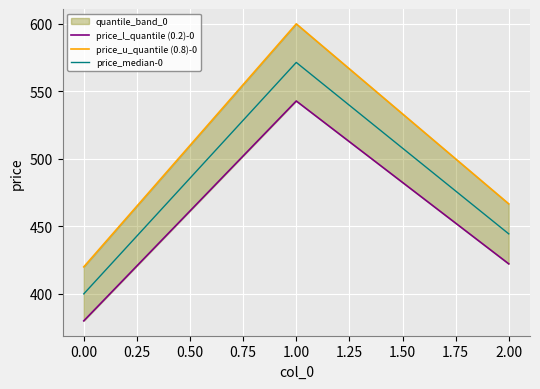

Rank the series at −0.25 from highest to lowest value.

price_u_quantile (0.8)-0, price_median-0, price_l_quantile (0.2)-0